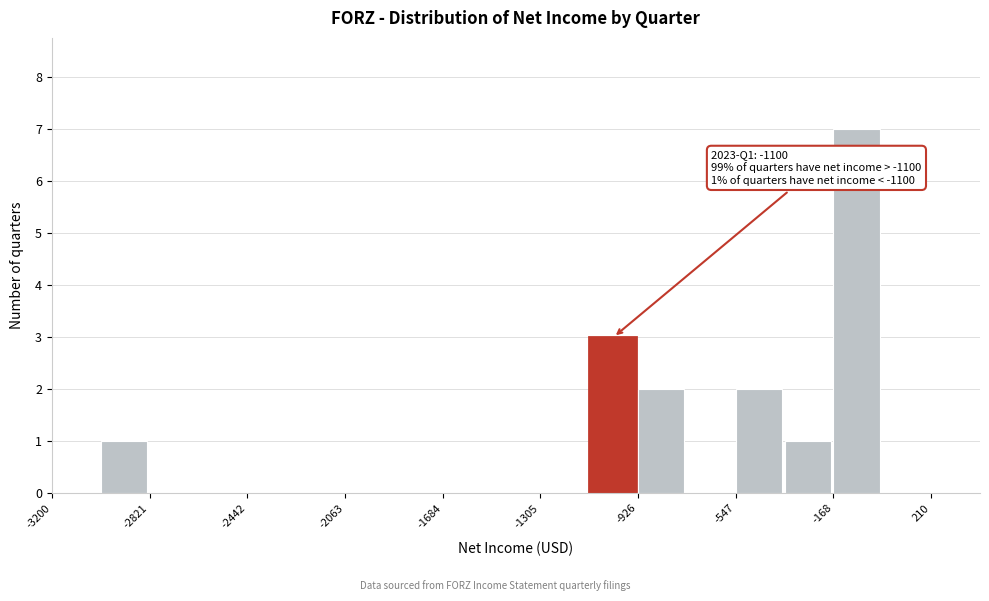

Around what value on the x-axis is the tallest bar? Give the approximate position of its centre, as read against the axis.

-100